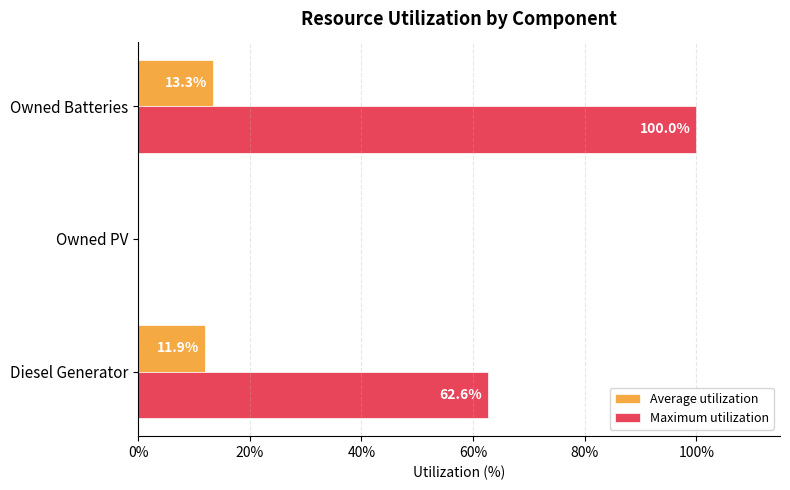

Which series has the widest spread of values?

Maximum utilization